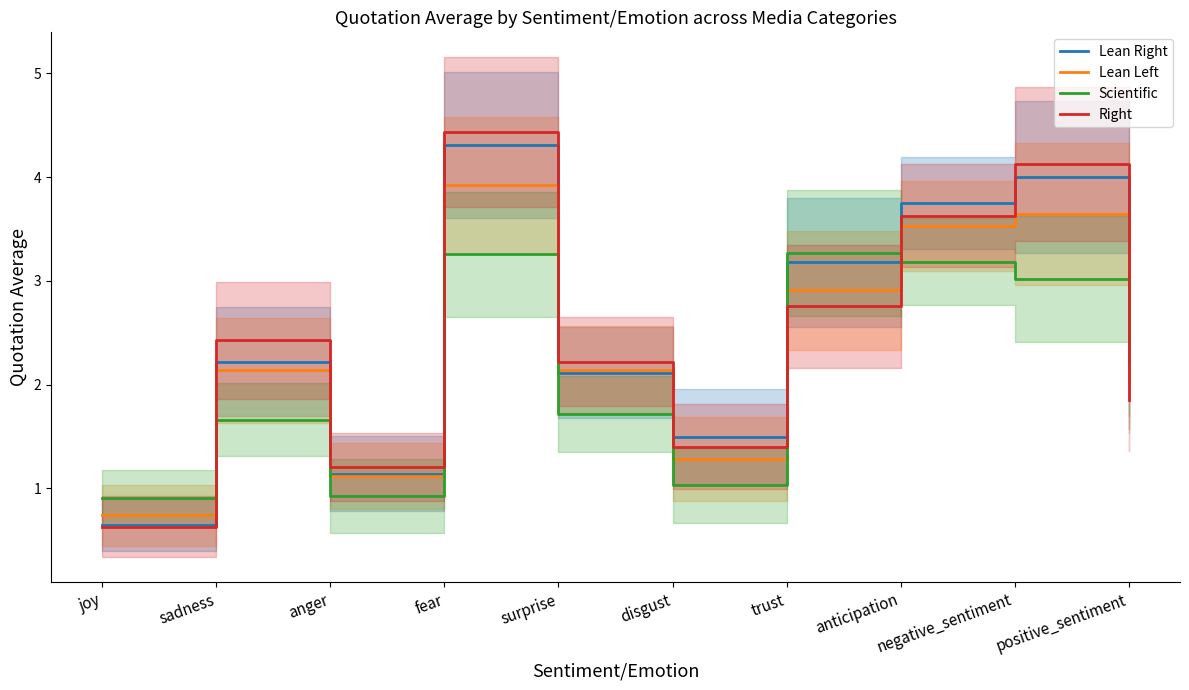

True or false: Lean Right and Right intersect in this chart.

True